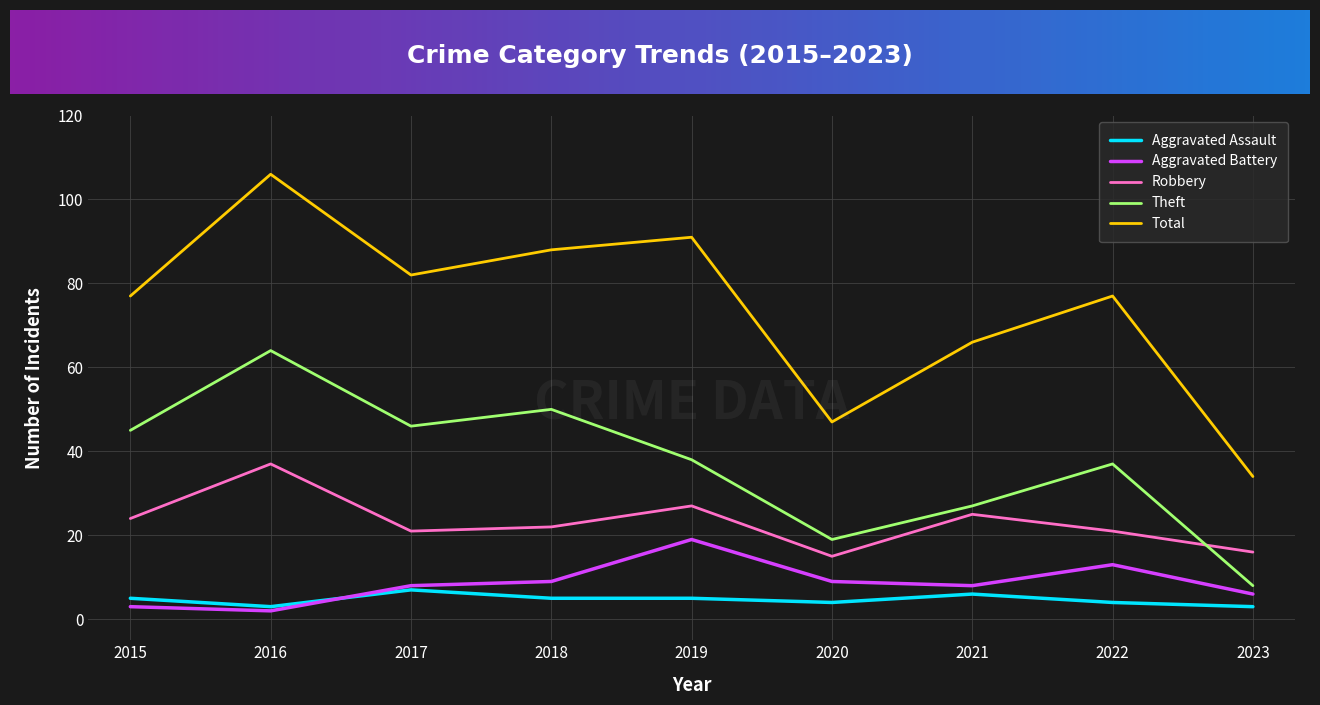

Reading left to right, transcribe all the data shown in this chart.

Aggravated Assault: 5	3	7	5	5	4	6	4	3
Aggravated Battery: 3	2	8	9	19	9	8	13	6
Robbery: 24	37	21	22	27	15	25	21	16
Theft: 45	64	46	50	38	19	27	37	8
Total: 77	106	82	88	91	47	66	77	34